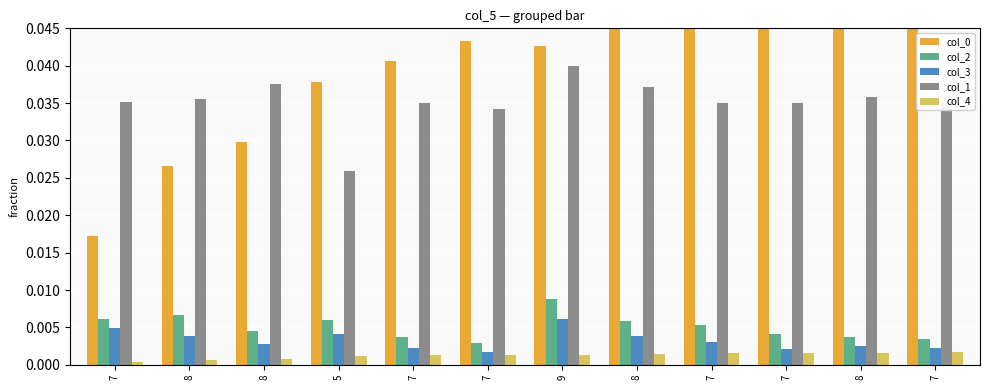

What is the sum of all col_0 values?

0.5